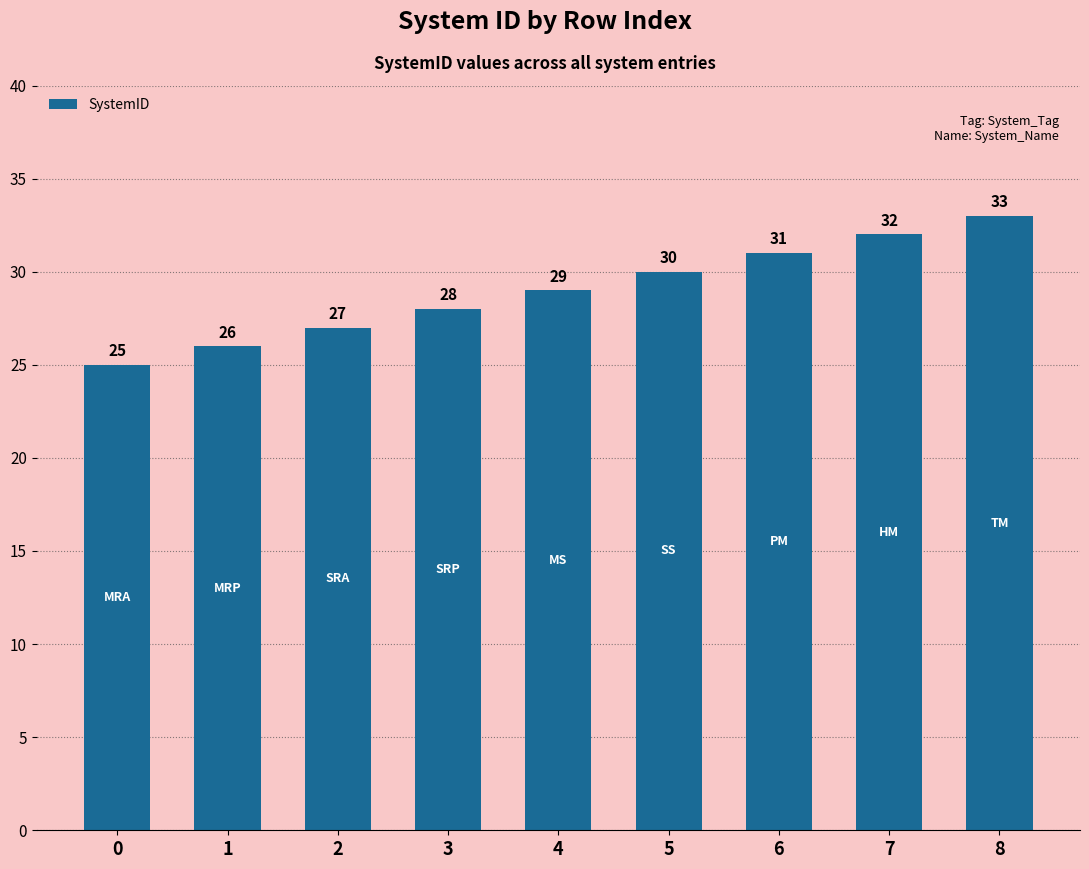

What is the sum of the values at 8 and 3?

61